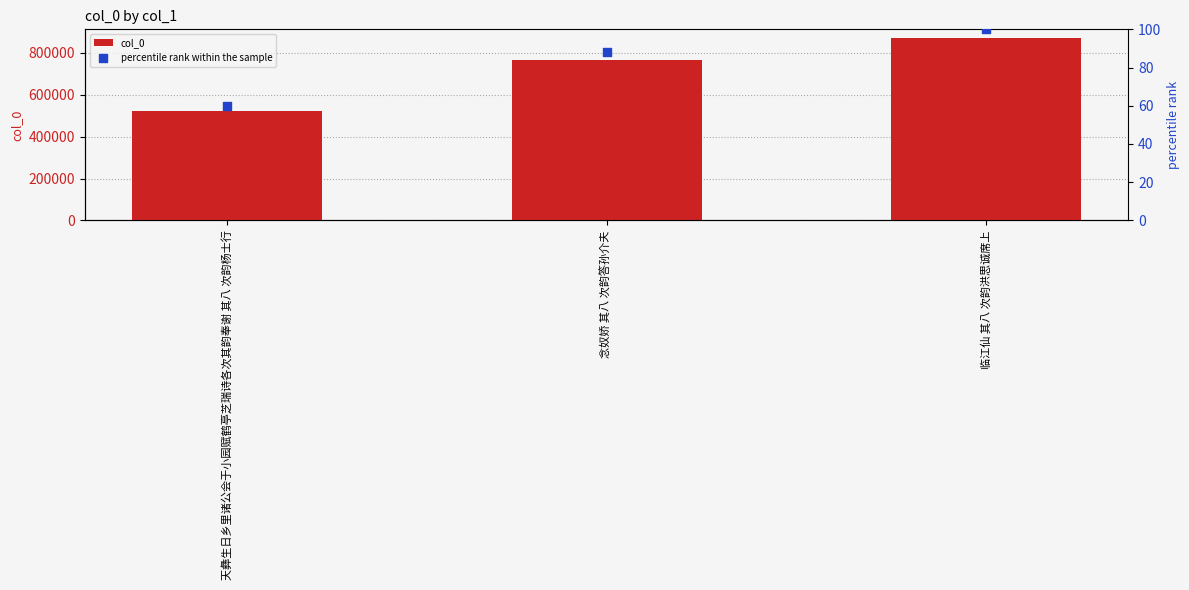

What is the total value across all series at 念奴娇 其八 次韵答孙介夫?

764422.0